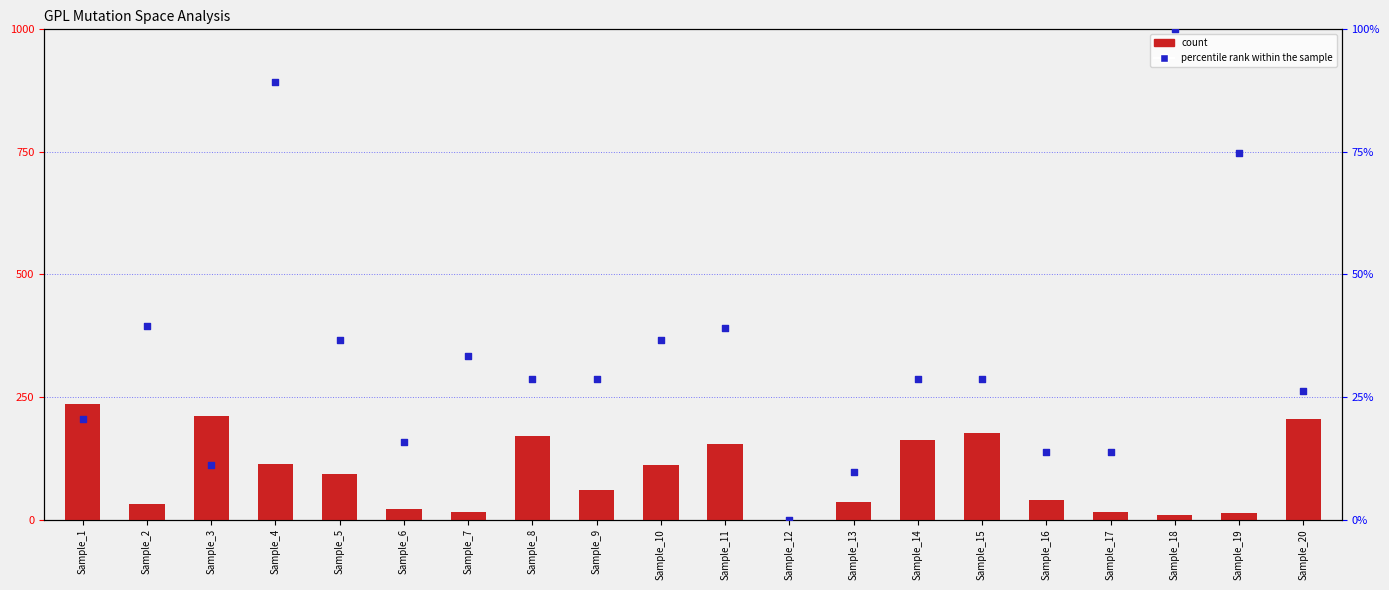

Which series has the largest Y range (max minus min)?

count